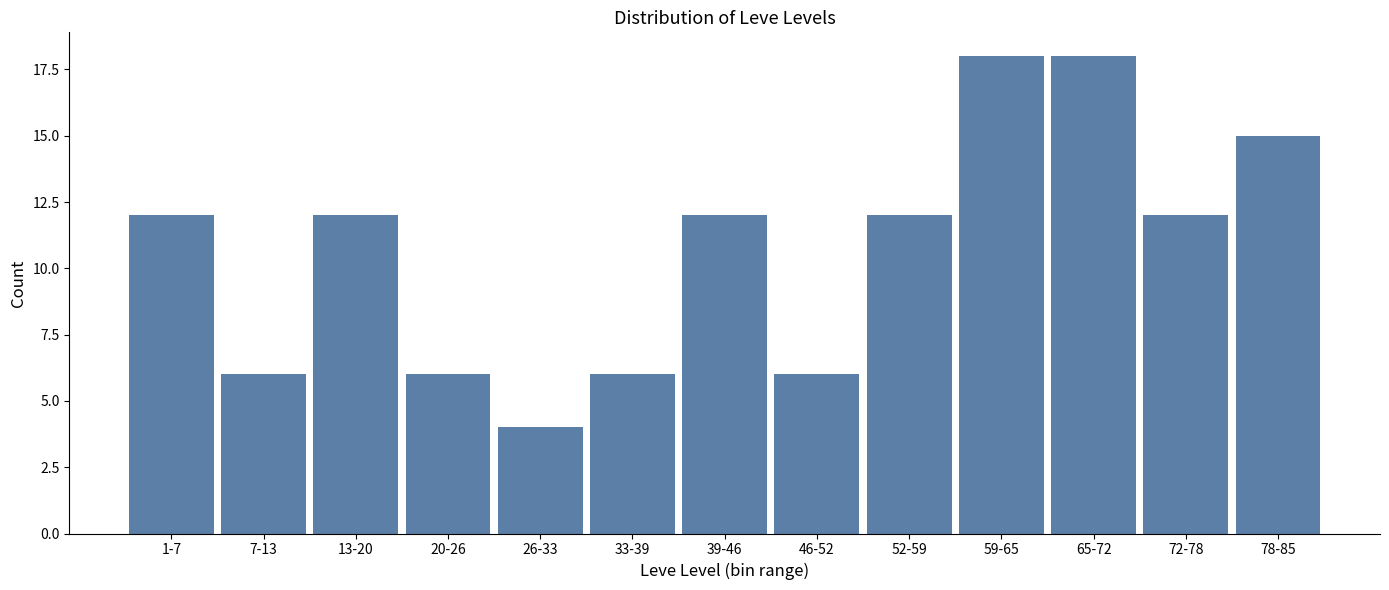

Reading left to right, what are all the values shown in this chart?

12	6	12	6	4	6	12	6	12	18	18	12	15